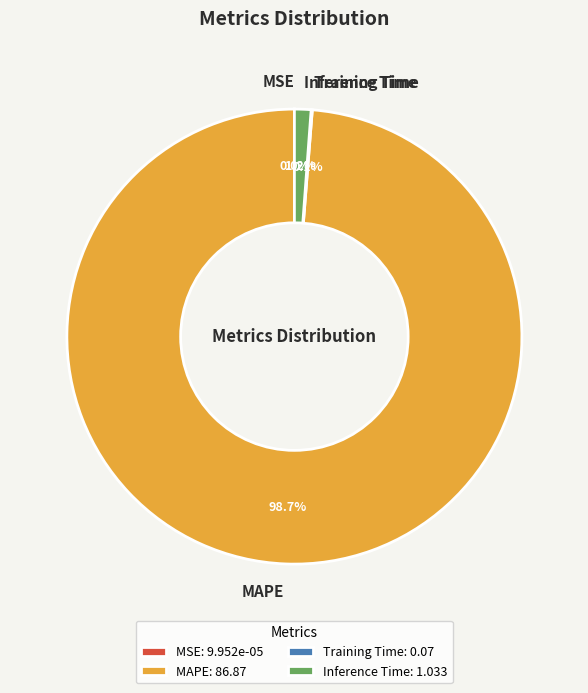

Is there a majority slice in this chart?

Yes